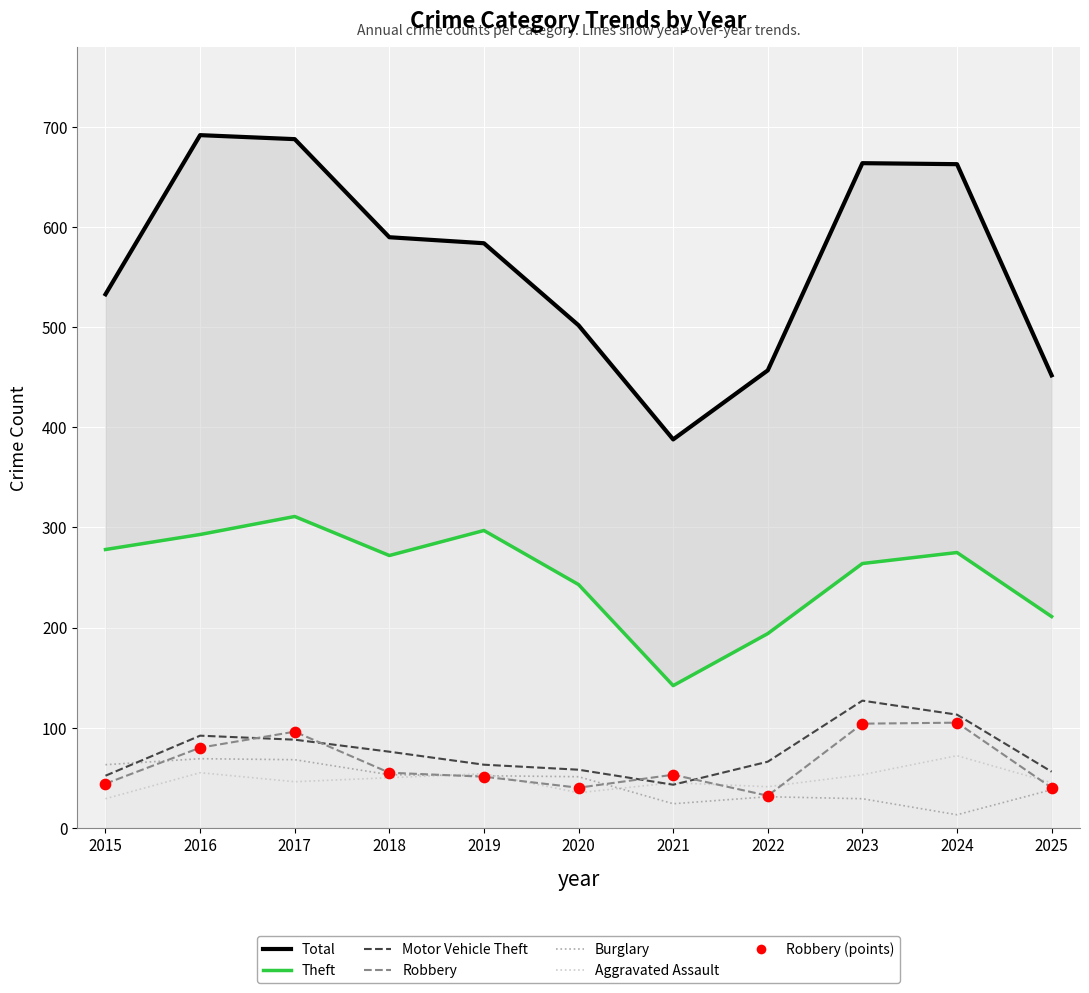

At how many categories does at least one series exceed 621?

4